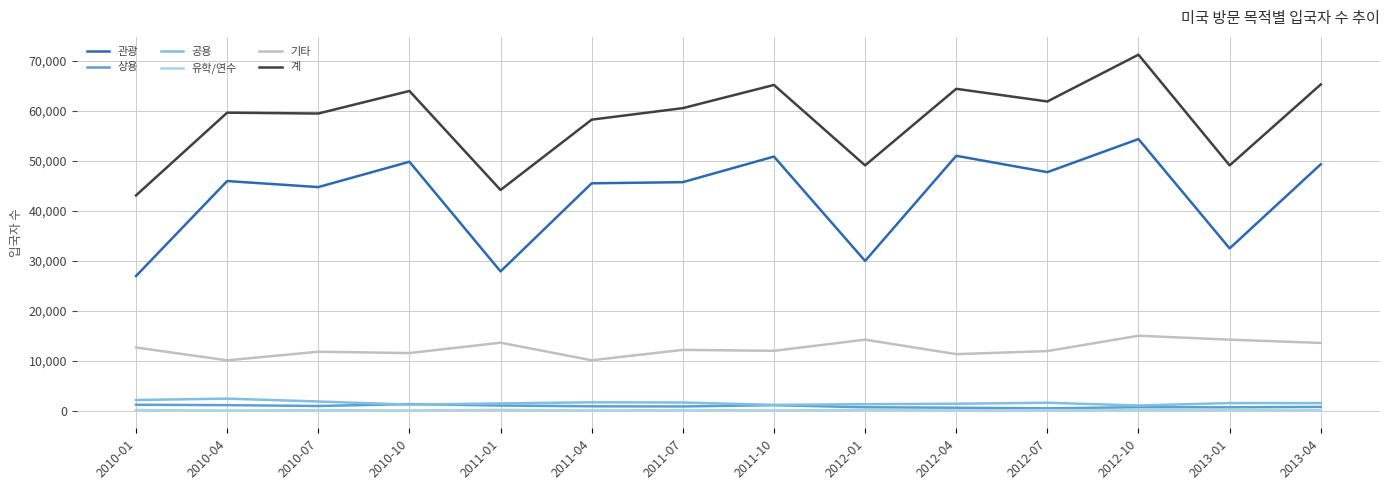

Is the value of 계 at 2010-10 greater than the value of 관광 at 2011-01?

Yes